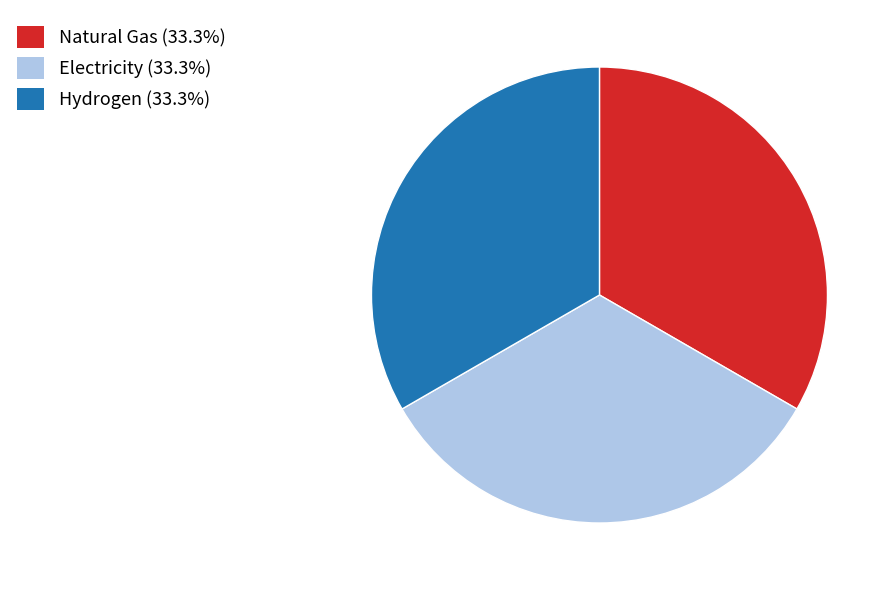

What is the ratio of the value at Natural Gas (33.3%) to the value at Electricity (33.3%)?

1.0